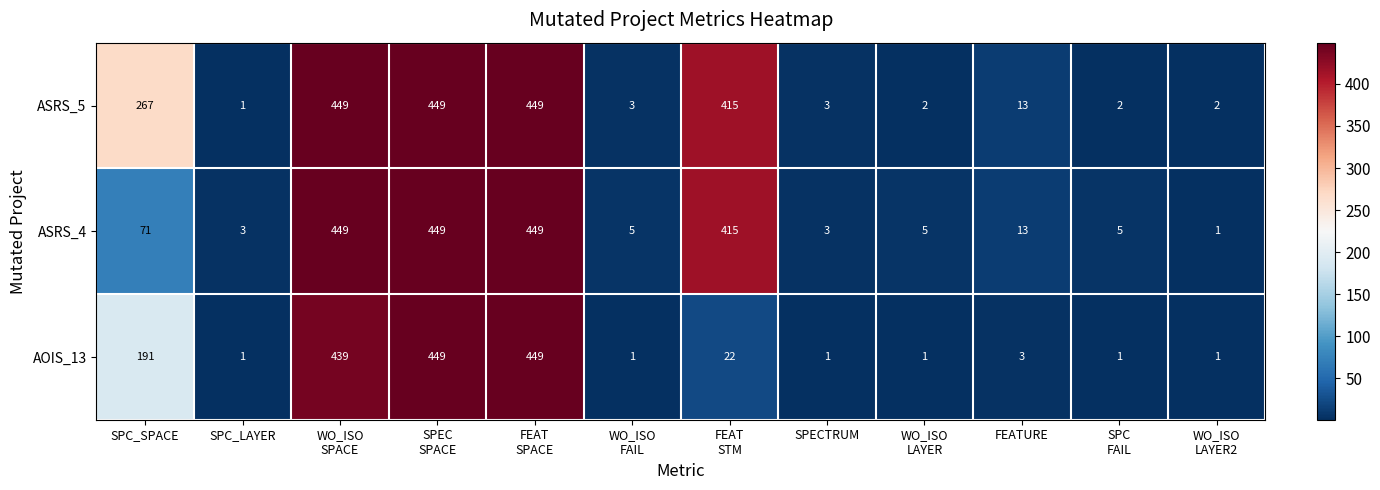

What is the greatest value displayed?

449